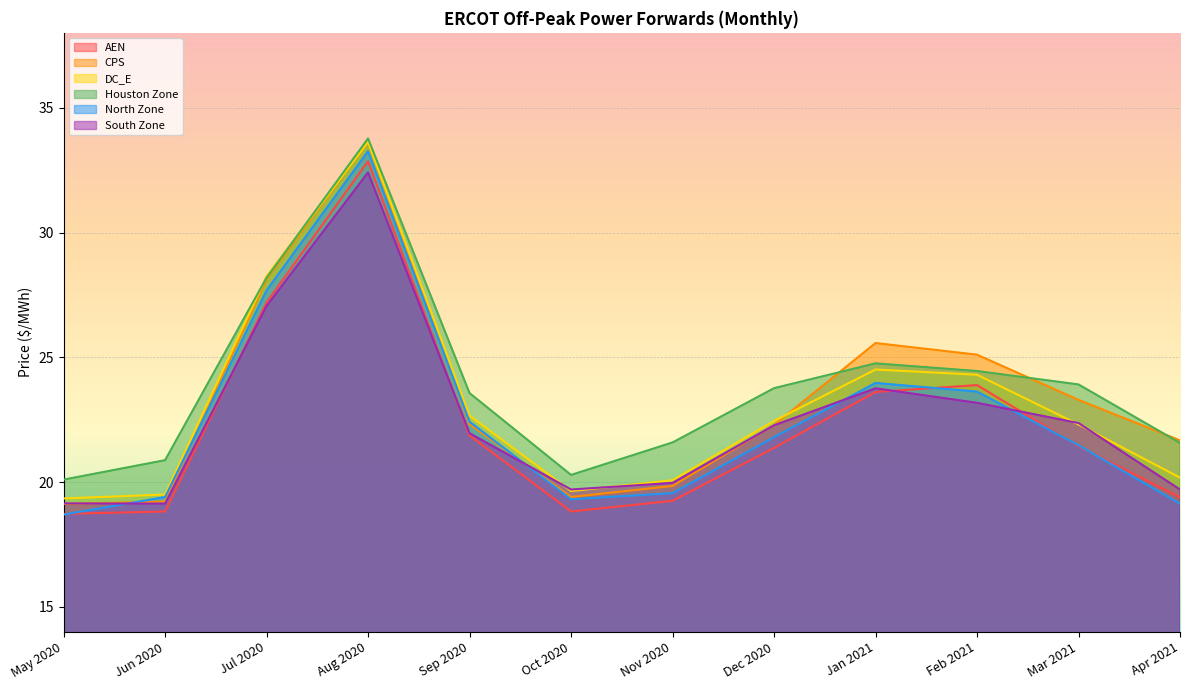

Reading left to right, list all the values displayed in this chart.

AEN: 18.7	18.8	27.2	32.9	21.9	18.8	19.2	21.4	23.6	23.9	21.4	19.4
CPS: 19.1	19.2	28.1	33.6	22.3	19.4	19.8	22.3	25.6	25.1	23.3	21.7
DC_E: 19.3	19.5	28.2	33.6	22.7	19.6	20.1	22.4	24.5	24.3	22.3	20.2
Houston Zone: 20.1	20.9	28.2	33.8	23.6	20.3	21.6	23.8	24.8	24.5	23.9	21.6
North Zone: 18.7	19.4	27.7	33.3	22.4	19.3	19.6	21.8	24.0	23.6	21.5	19.1
South Zone: 19.1	19.1	27.1	32.4	22.0	19.7	20.0	22.3	23.8	23.2	22.4	19.7